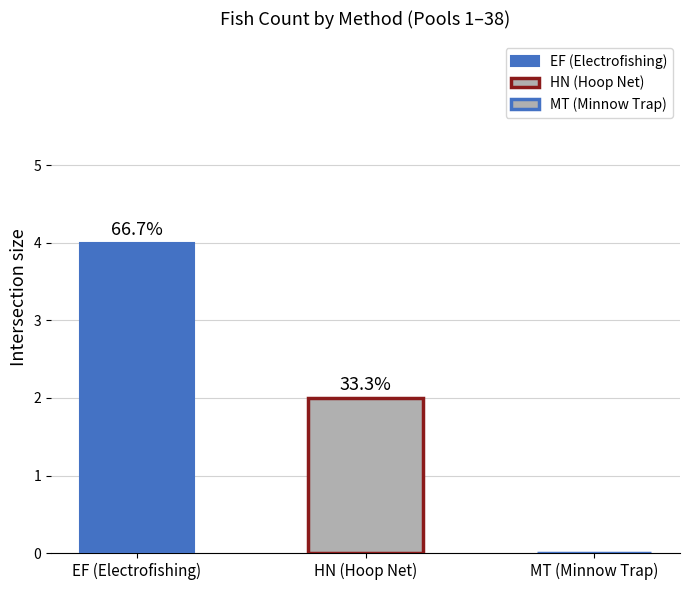

Reading left to right, transcribe all the data shown in this chart.

EF_total: 1=0	2=0	3=0	4=0	5=0	6=0	7=0	8=0	9=0	10=0	11=0	12=0	13=0	14=0	15=0	16=0	17=1	18=0	19=0	20U=0	20L=0	21=0	22=1	23=0	24=0	25=0	26=0	27=0	28=0	29U=0	29L=0	29S=0	30=1	31=0	32=0	33=1	34=0	35=0
HN_total: 1=0	2=0	3=0	4=0	5=0	6=0	7=0	8=0	9=0	10=0	11=0	12=0	13=2	14=0	15=0	16=0	17=0	18=0	19=0	20U=0	20L=0	21=0	22=0	23=0	24=0	25=0	26=0	27=0	28=0	29U=0	29L=0	29S=0	30=0	31=0	32=0	33=0	34=0	35=0
MT_total: 1=0	2=0	3=0	4=0	5=0	6=0	7=0	8=0	9=0	10=0	11=0	12=0	13=0	14=0	15=0	16=0	17=0	18=0	19=0	20U=0	20L=0	21=0	22=0	23=0	24=0	25=0	26=0	27=0	28=0	29U=0	29L=0	29S=0	30=0	31=0	32=0	33=0	34=0	35=0